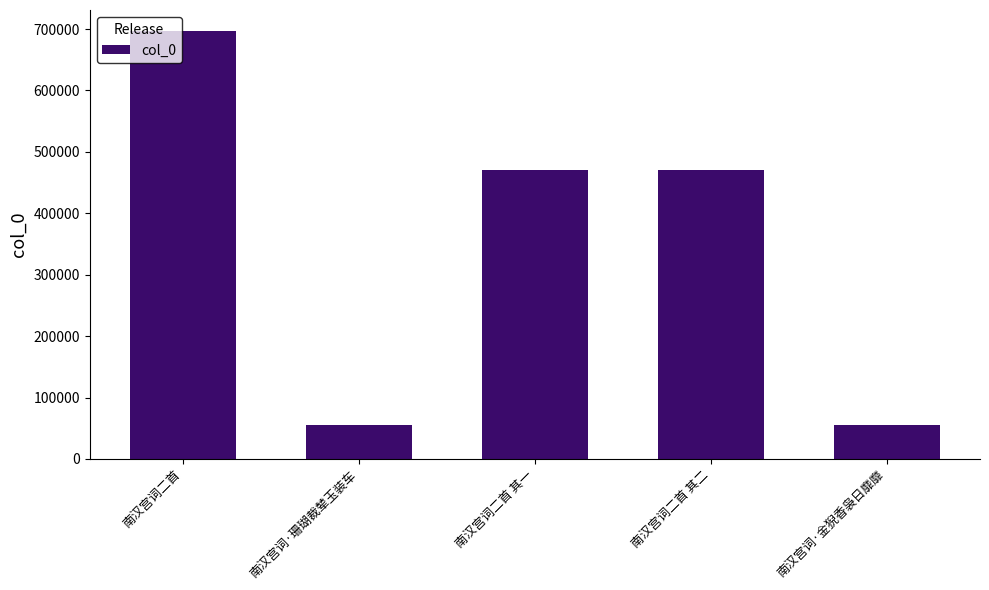

What is the difference between the maximum and second lowest values?

641488